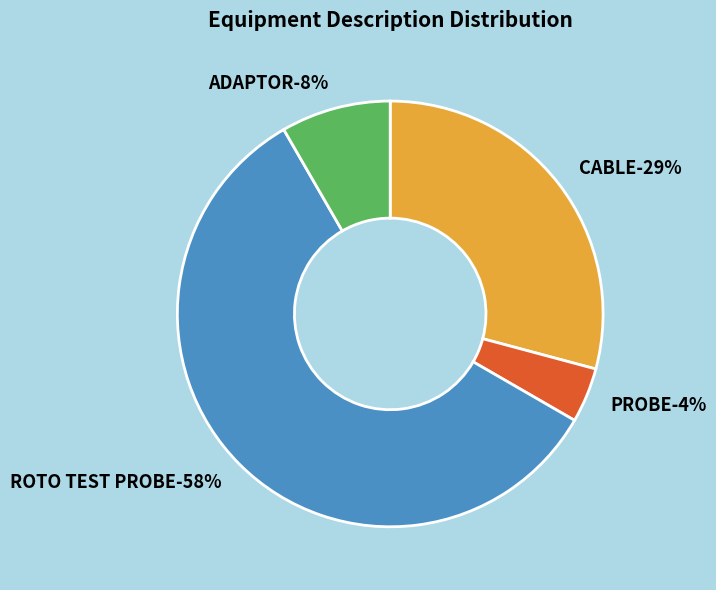

How many slices are in this pie chart?

4